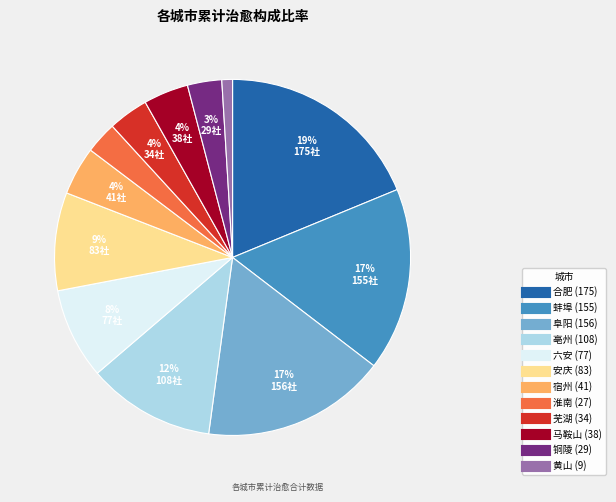

To the nearest percent, what is the difference between the 安庆 and 阜阳 slice percentages?

8%